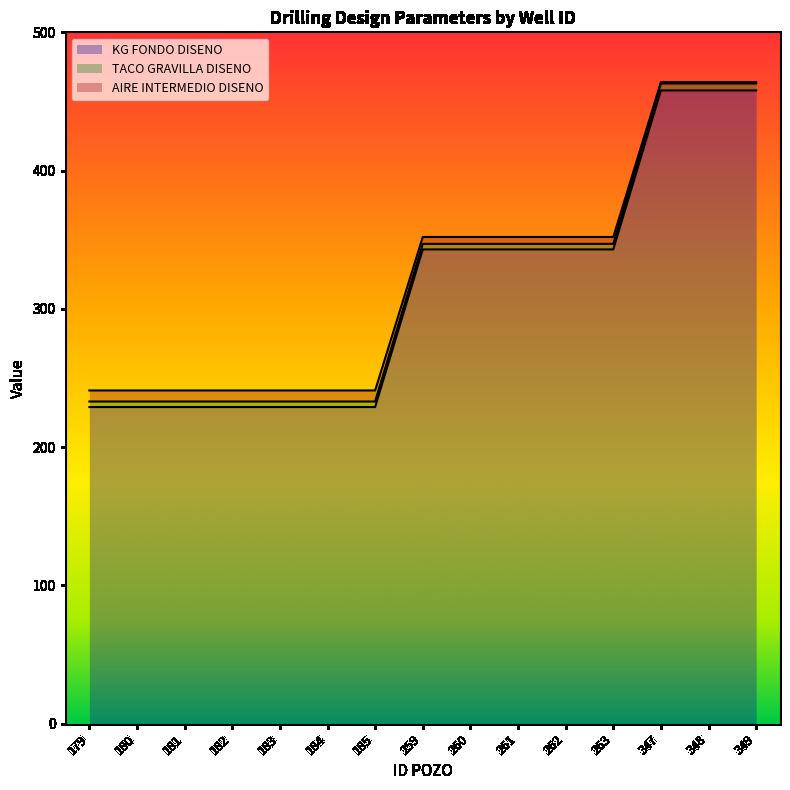

The value of KG FONDO DISENO at 262 is 597. True or false?

False